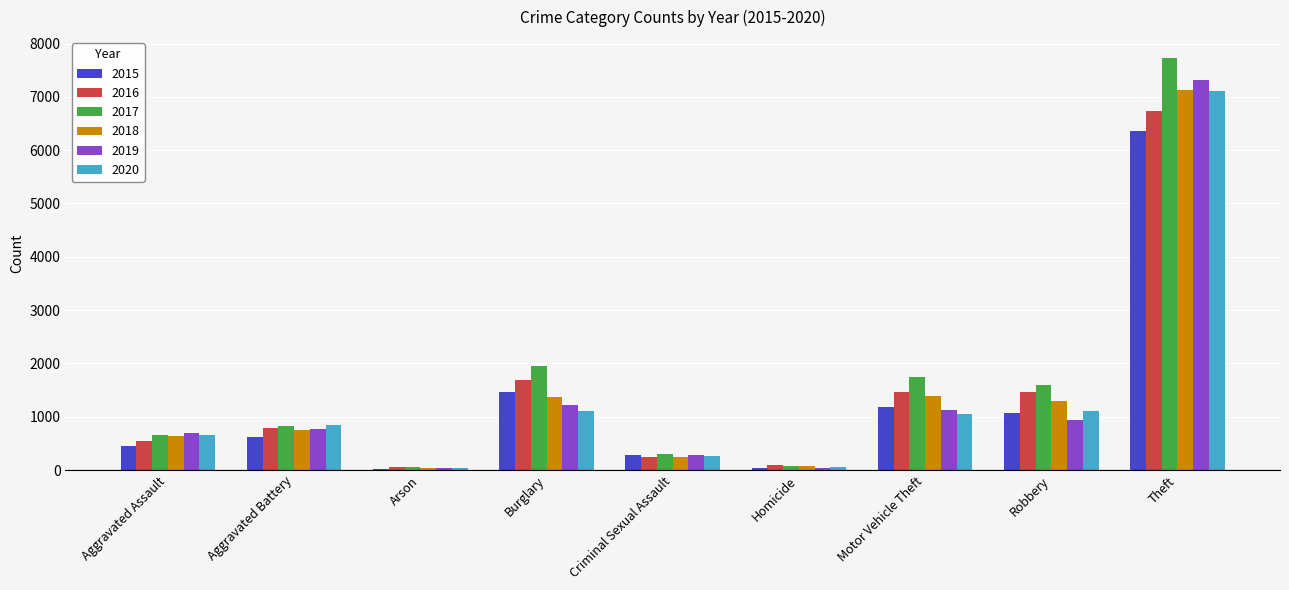

Which label corresponds to the largest value in the chart?

Theft